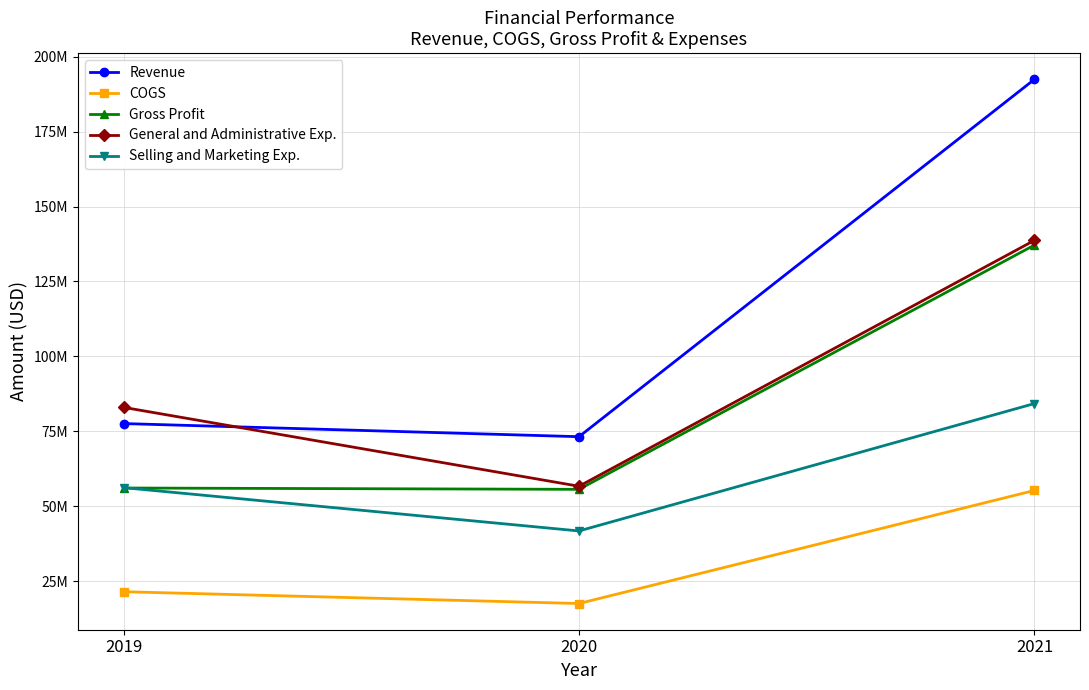

What is the difference between the Gross Profit values at 2020 and 2019?

441000